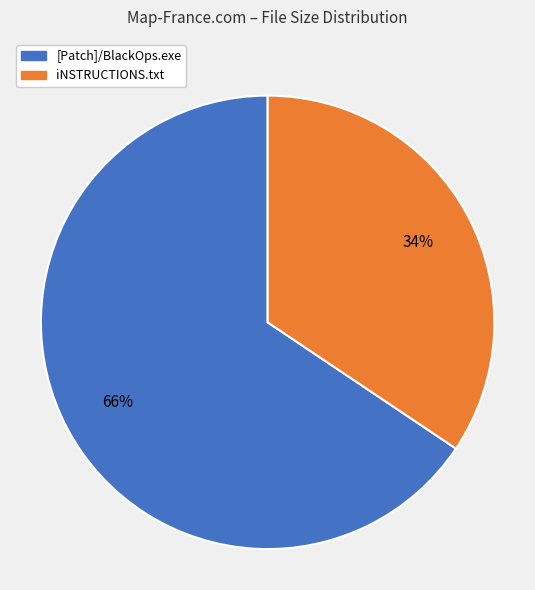

Does [Patch]/BlackOps.exe account for over 50% of the chart?

Yes